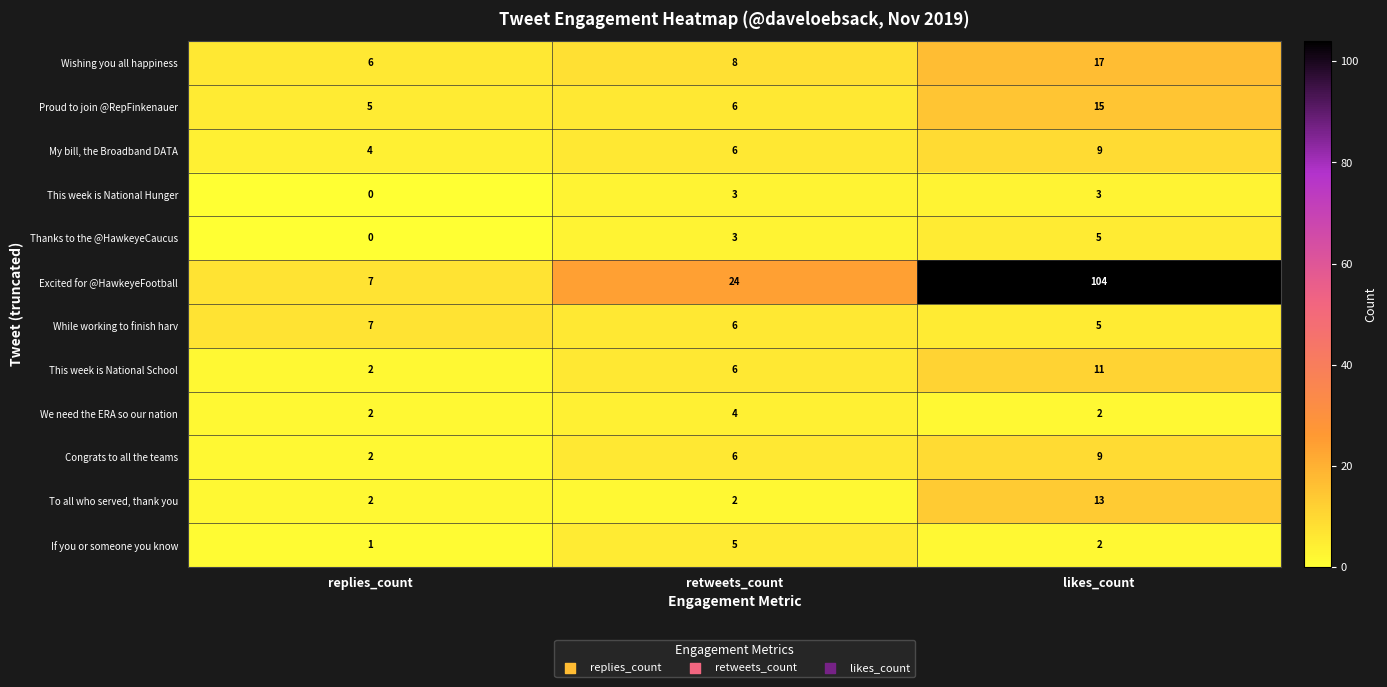

What is the difference between the This week is National School values at retweets_count and likes_count?

5